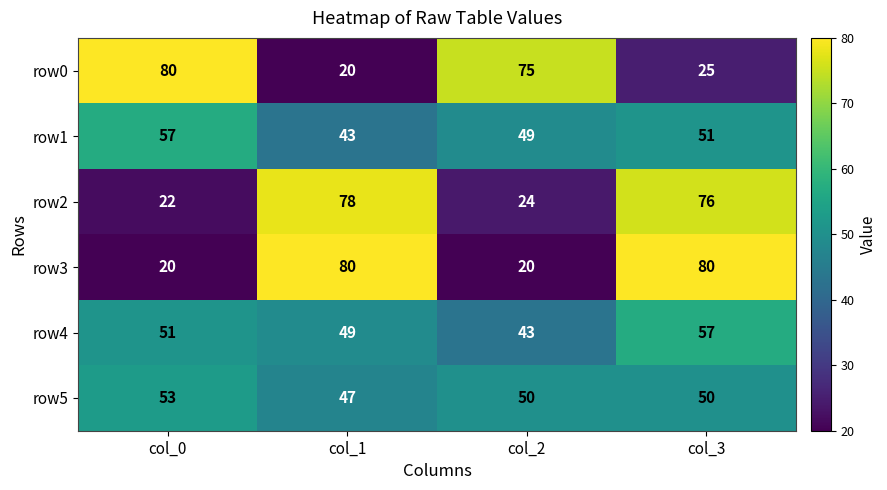

What is the total value across all series at col_0?

283